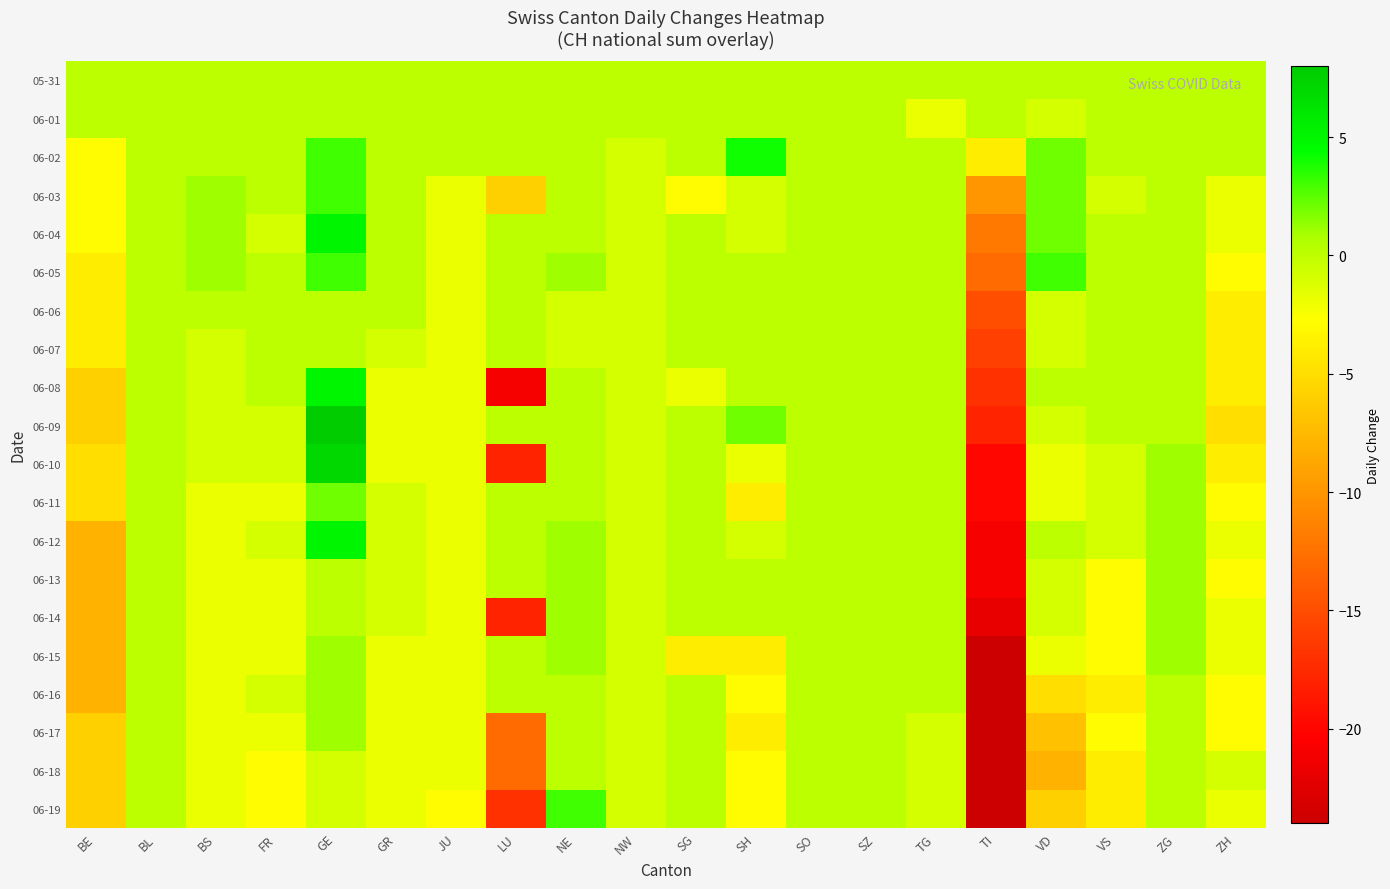

Which category has the highest value across all series?

GE